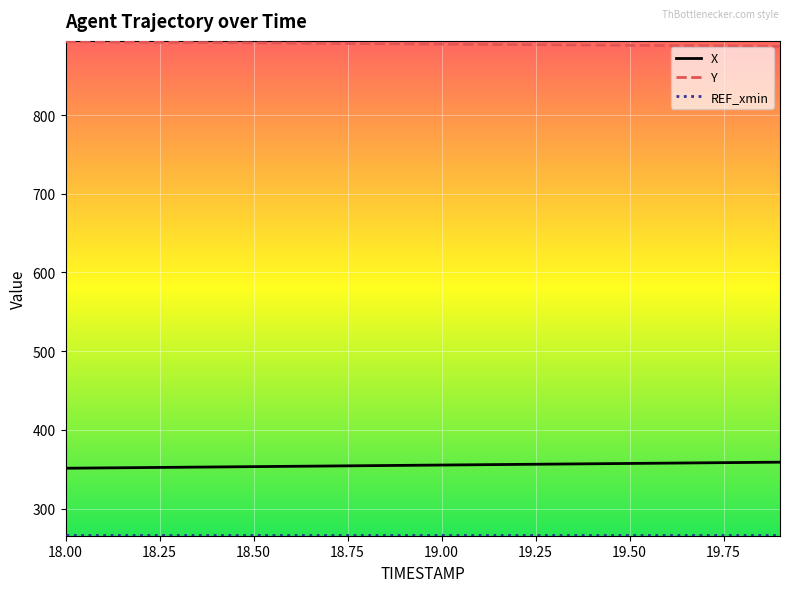

True or false: Y and X intersect in this chart.

False